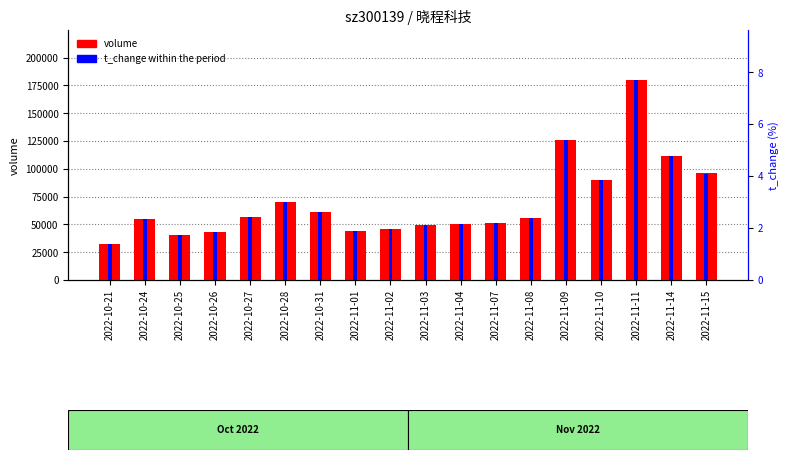

What is the label of the 18th bar from the left?

2022-11-15